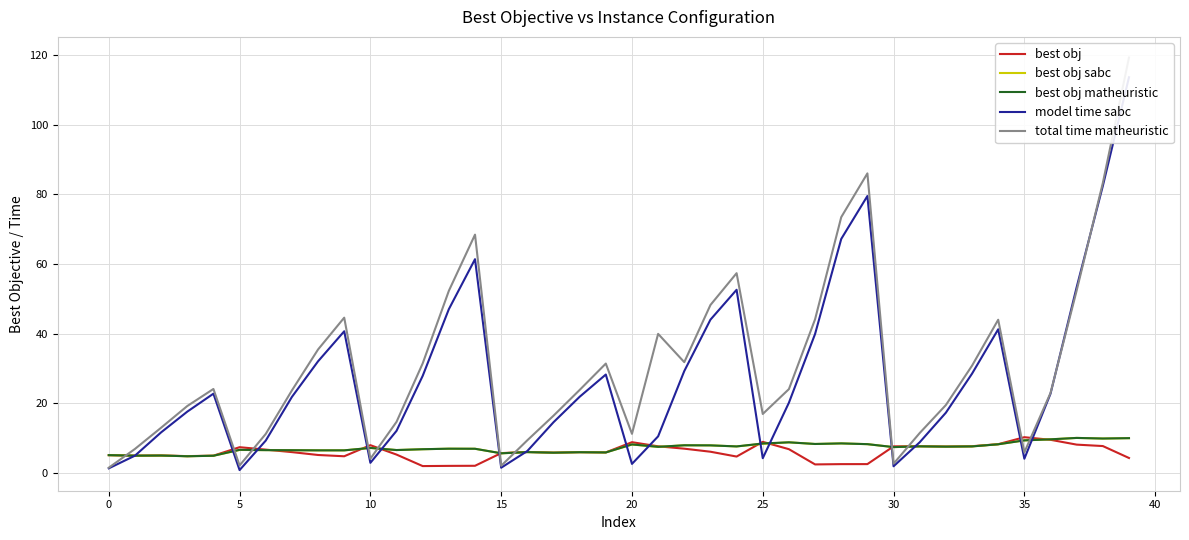

The best obj series shows 14.4 at 20. True or false?

False